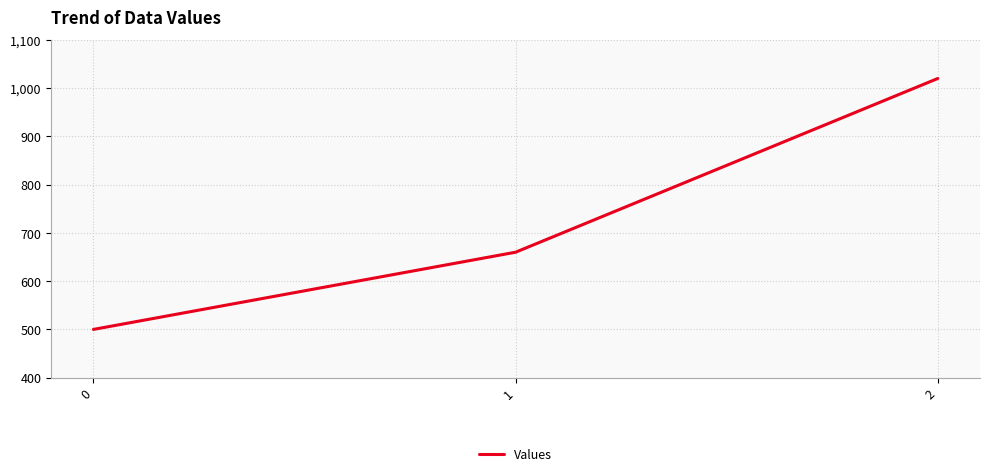

What is the maximum value shown in the chart?

1020